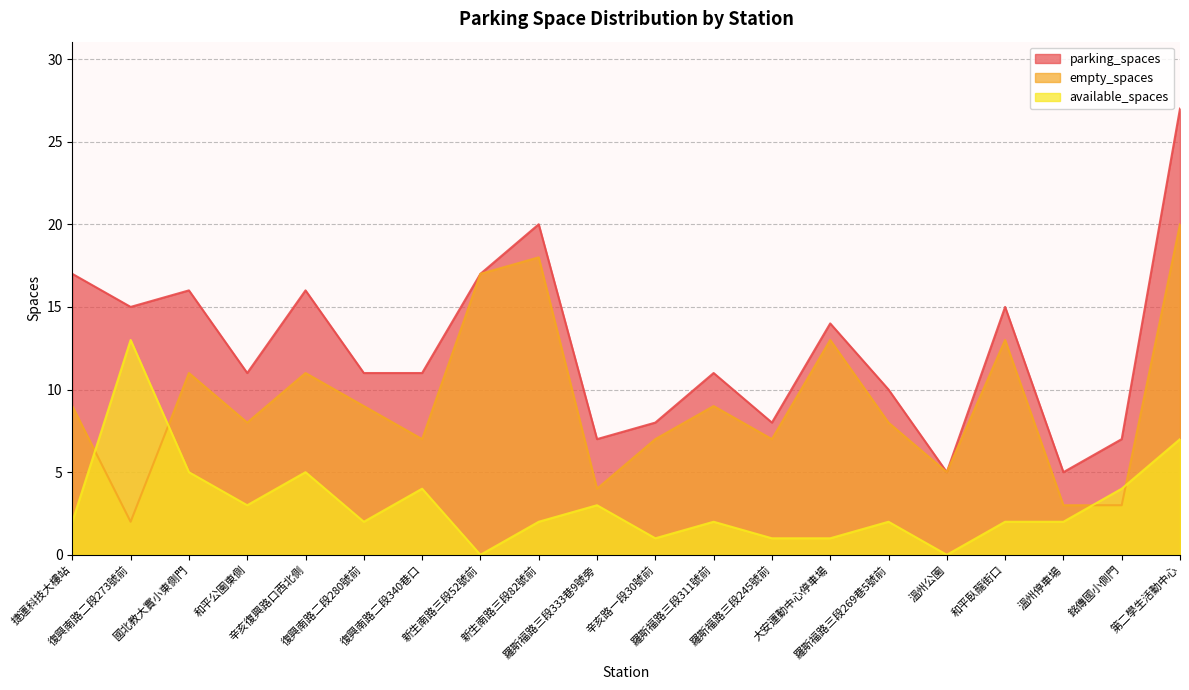

Rank the series at 復興南路二段340巷口 from lowest to highest value.

available_spaces, empty_spaces, parking_spaces